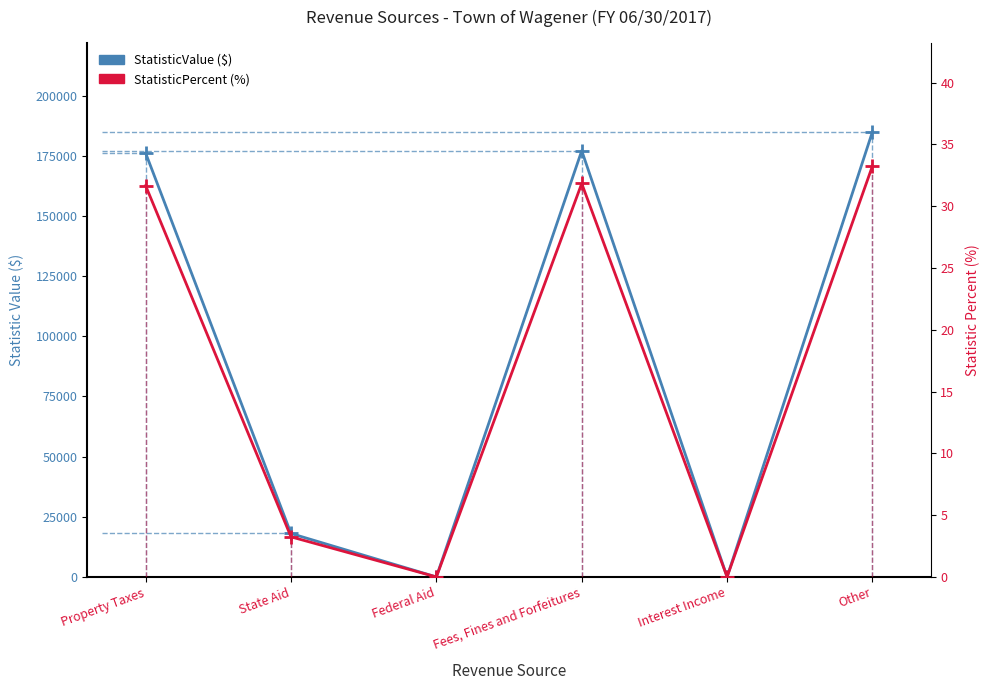

What position from the right is Other?

1